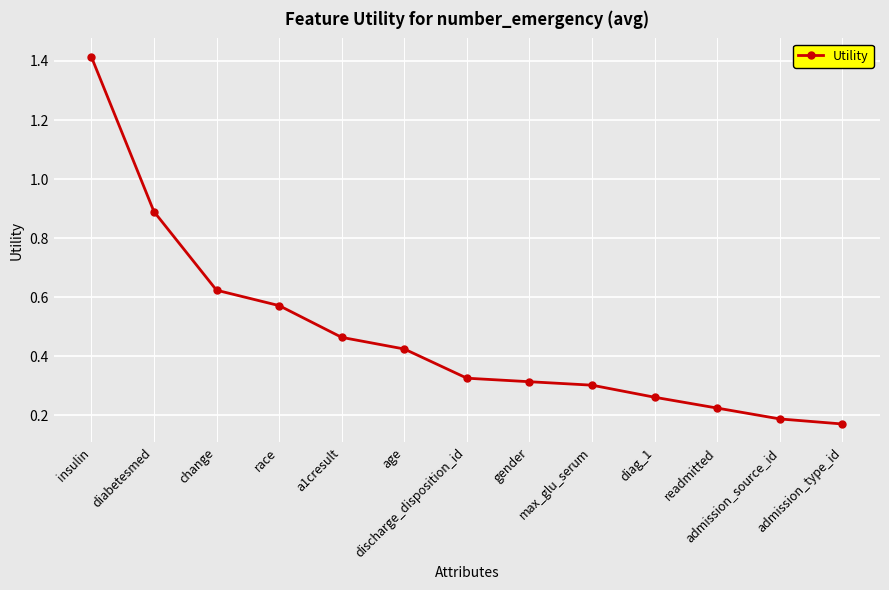

How many distinct data groups are displayed?

1